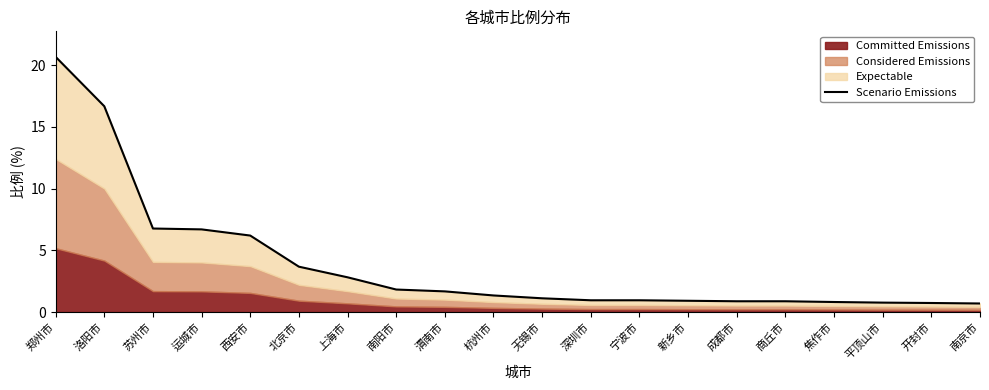

What is the maximum value shown in the chart?

20.7